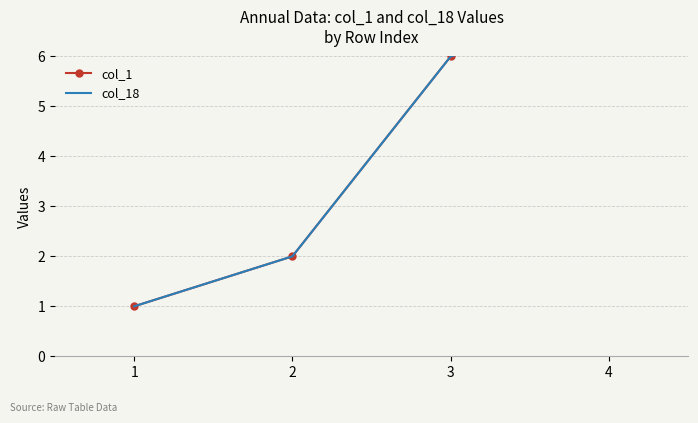

What is the difference between the maximum and minimum values in the col_18 series?

6